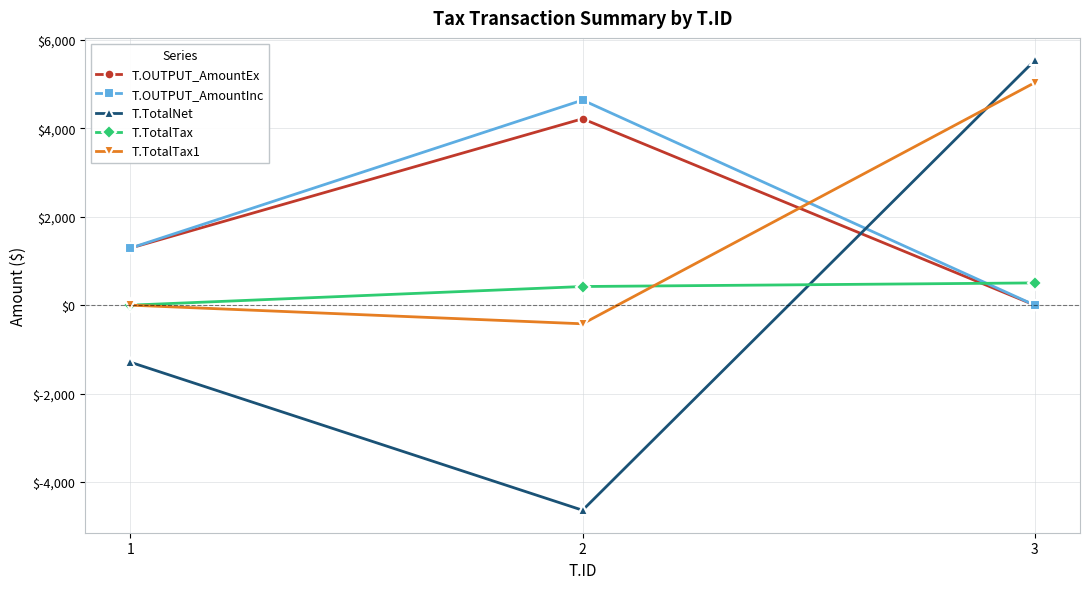

What is the greatest value displayed?

5538.5